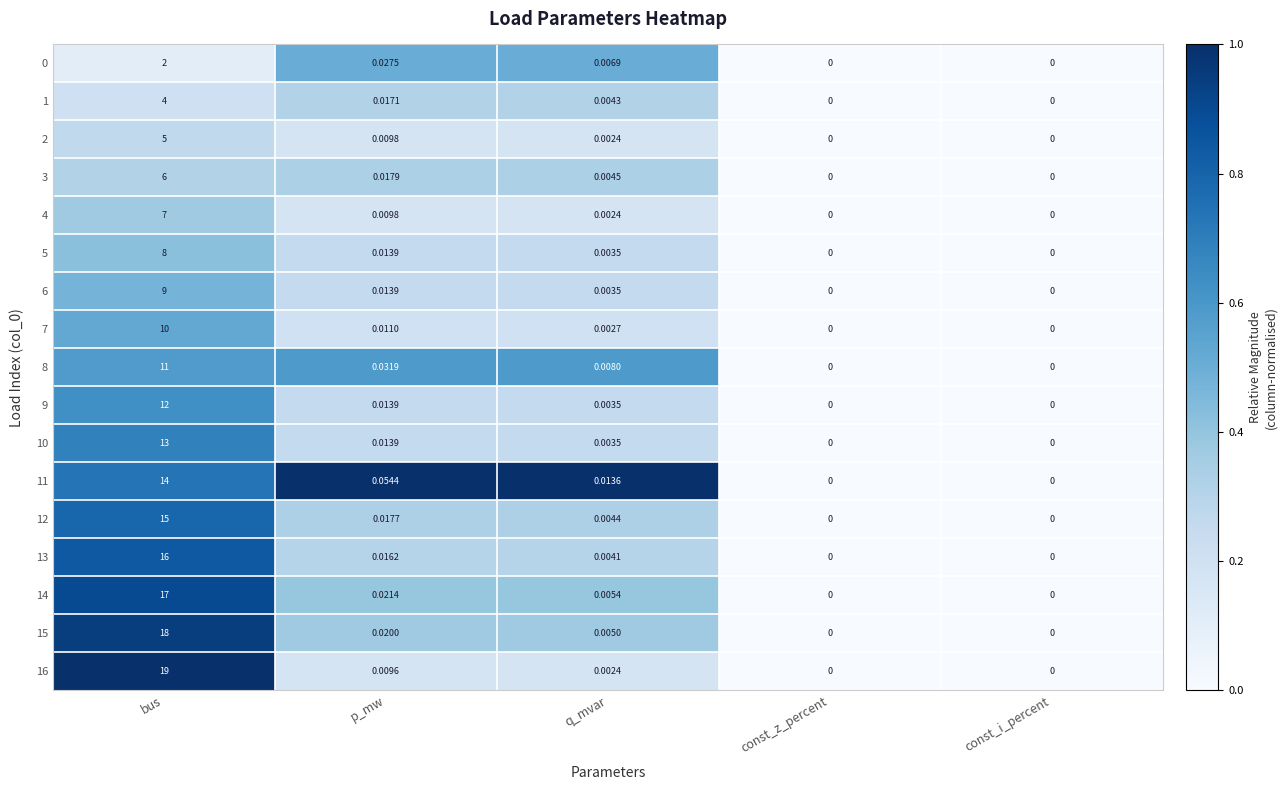

Which category has the highest value in the 5 series?

bus